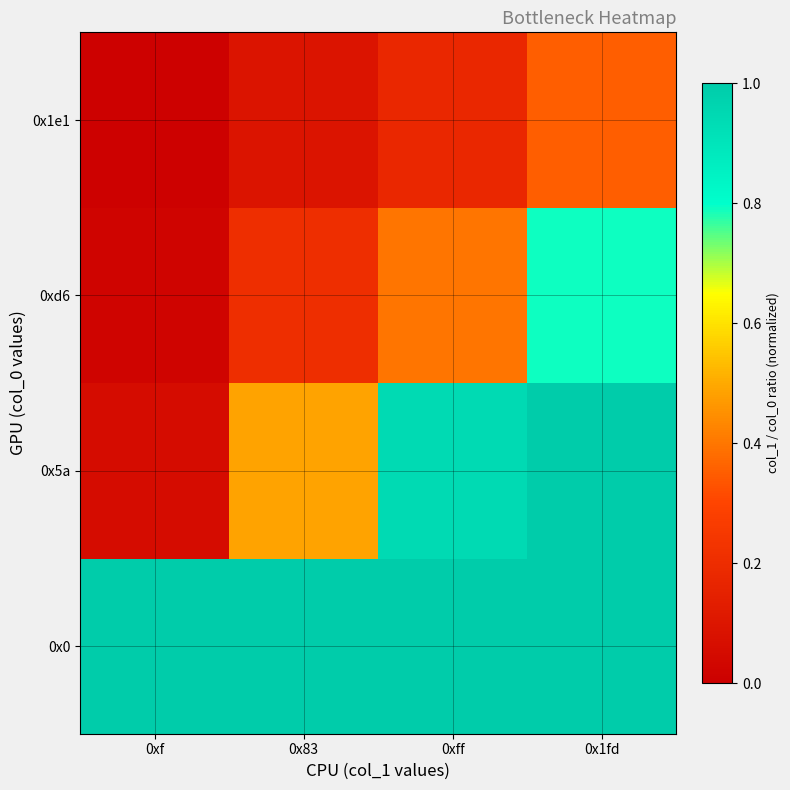

Which series has the largest total across all categories?

0x0